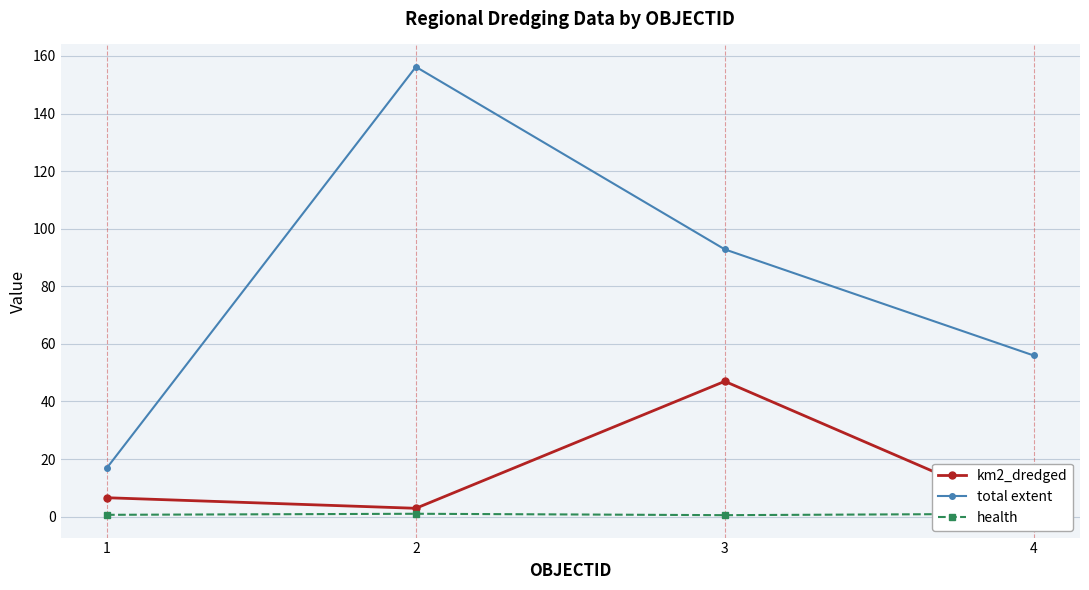

What is the difference between the highest and lowest values at 1?

16.3